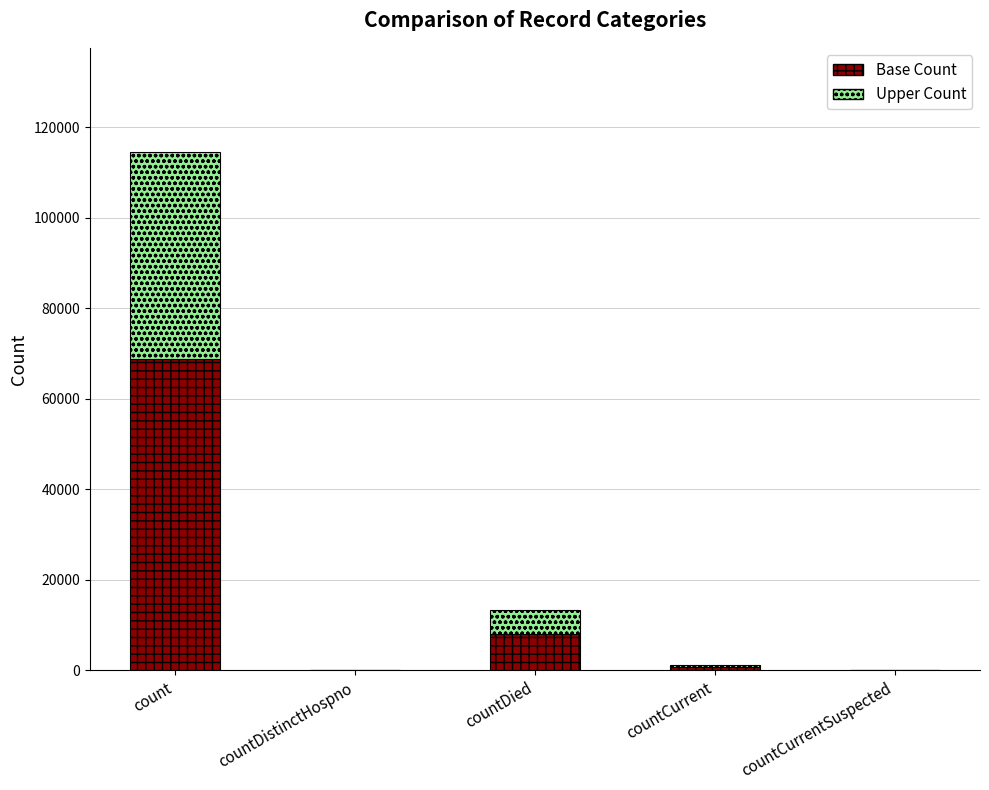

What are all the series names shown in the legend?

Base Count, Upper Count